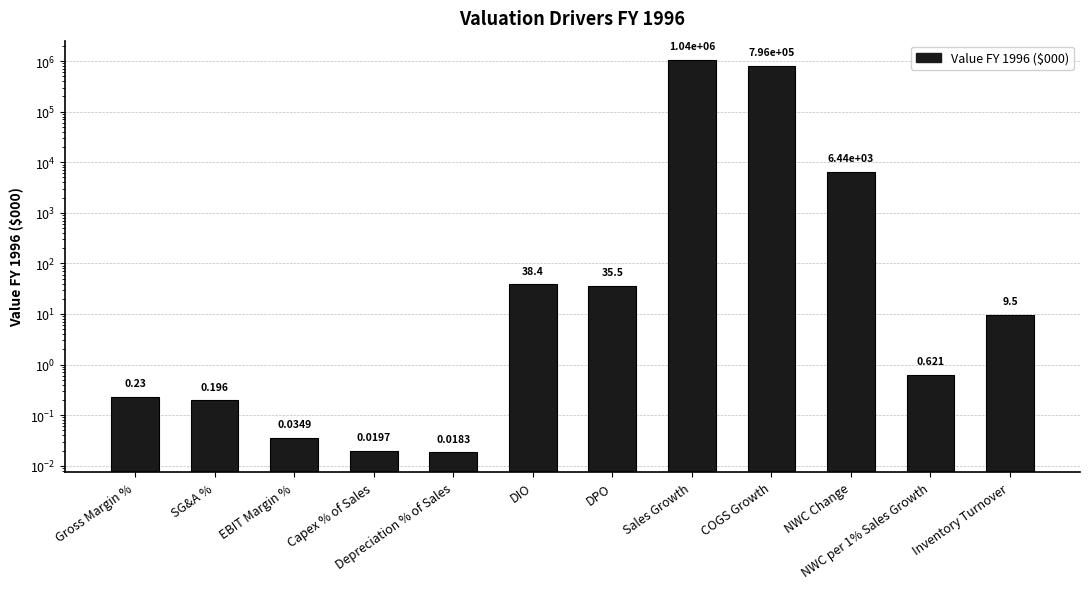

The chart shows a value of 0.2 at Gross Margin %. True or false?

True